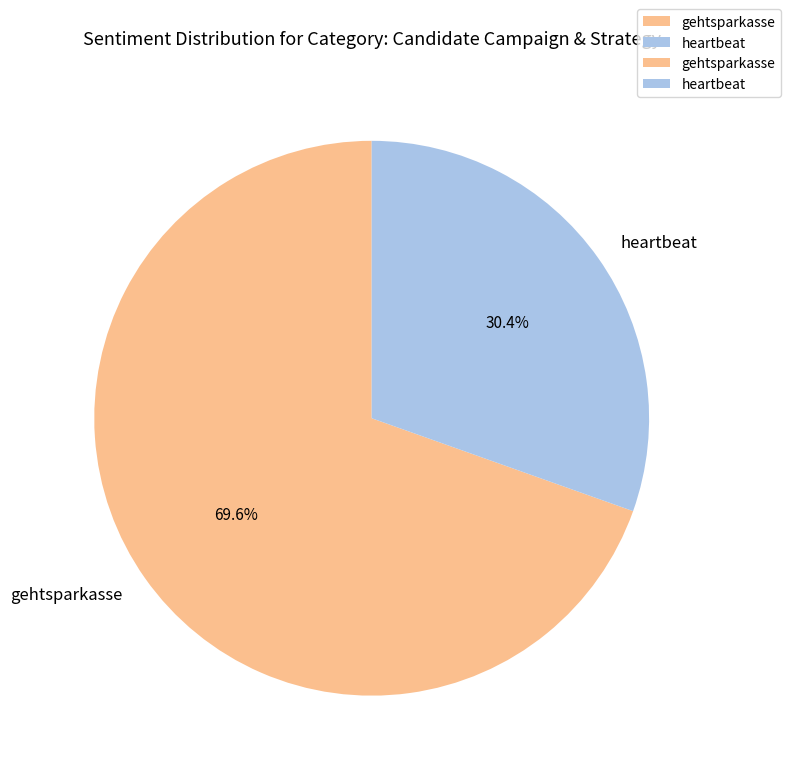

To the nearest percent, what is the difference between the gehtsparkasse and heartbeat slice percentages?

39%